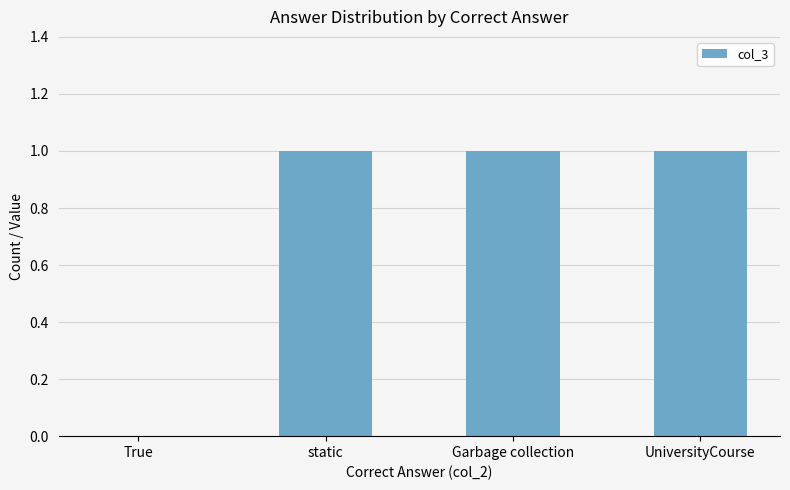

Is it true that the value at UniversityCourse is 0?

False